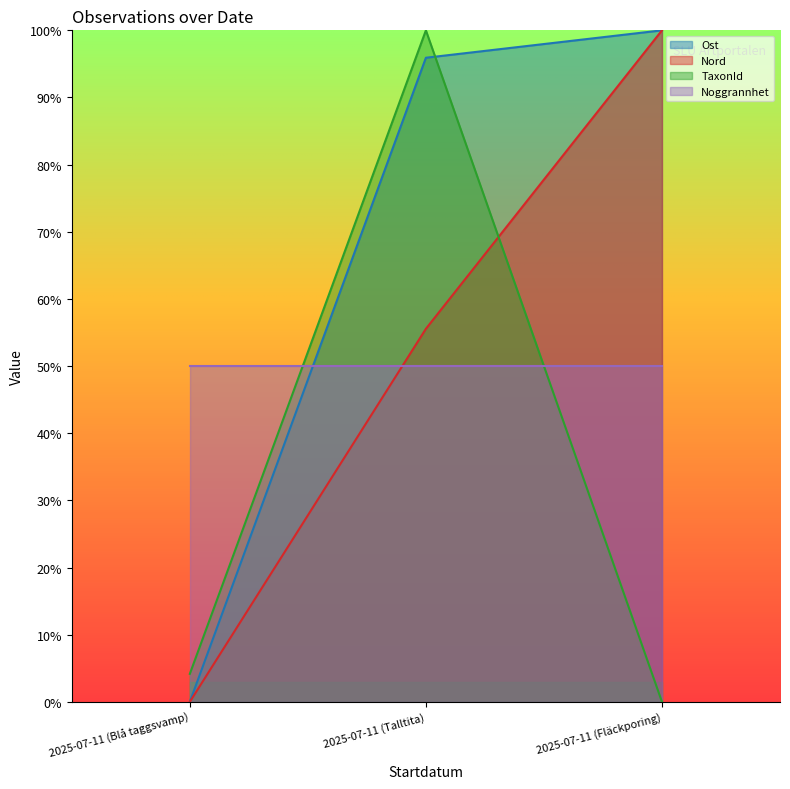

What is the total value across all series at 2025-07-11 (Fläckporing)?

200.0